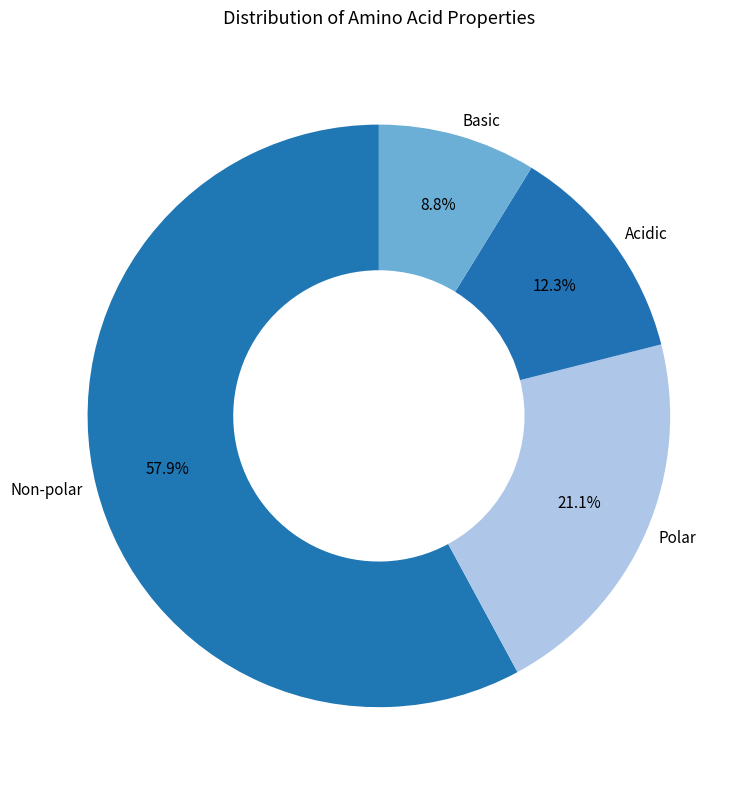

Between Non-polar and Basic, which is larger?

Non-polar